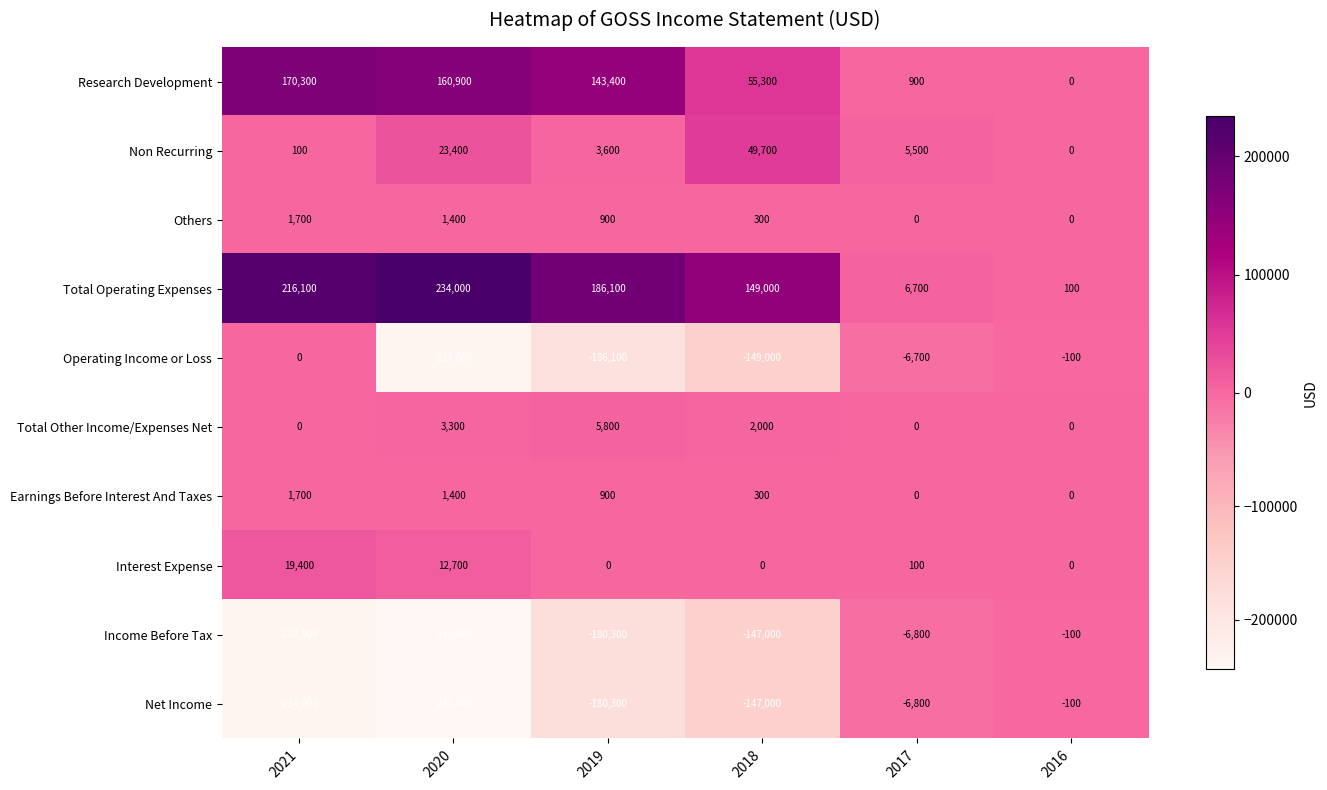

At which category does the chart reach its peak across all series?

2020